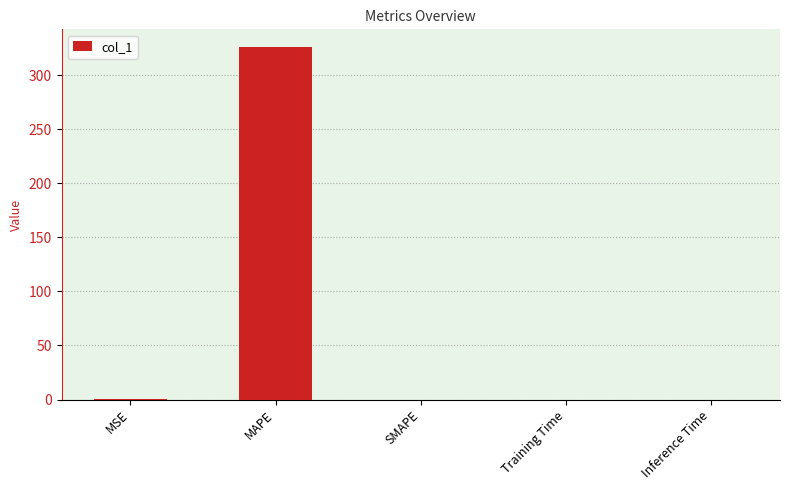

What is the change in value from MAPE to SMAPE?

-326.0